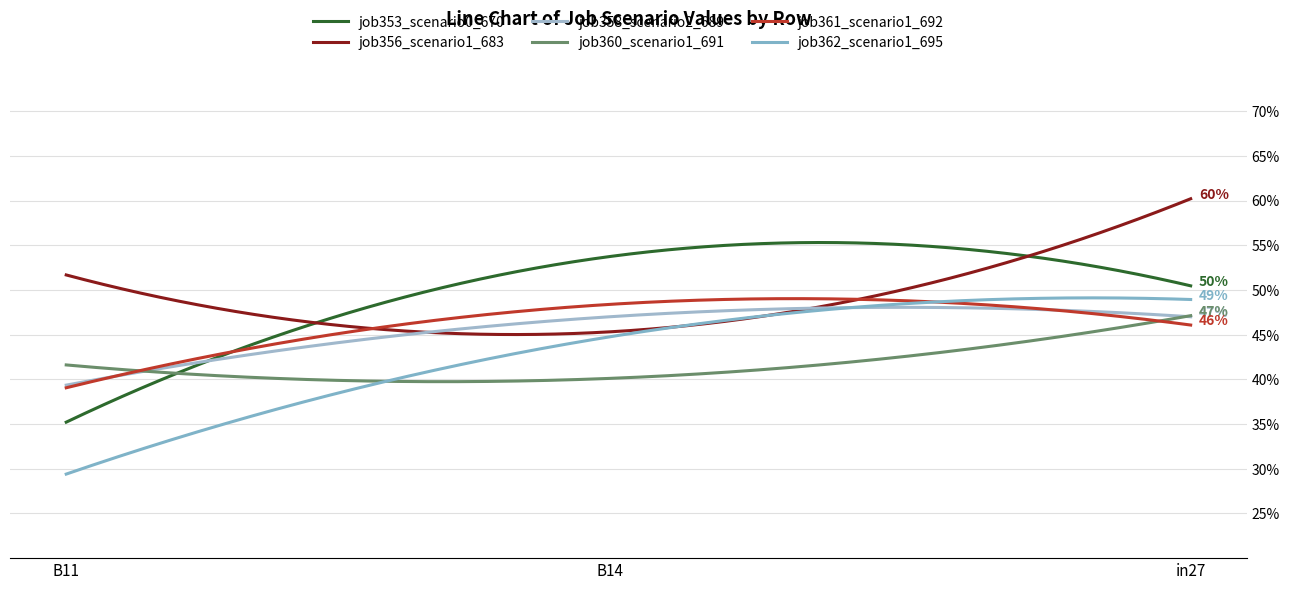

Is this an area chart (filled region under the line)?

No